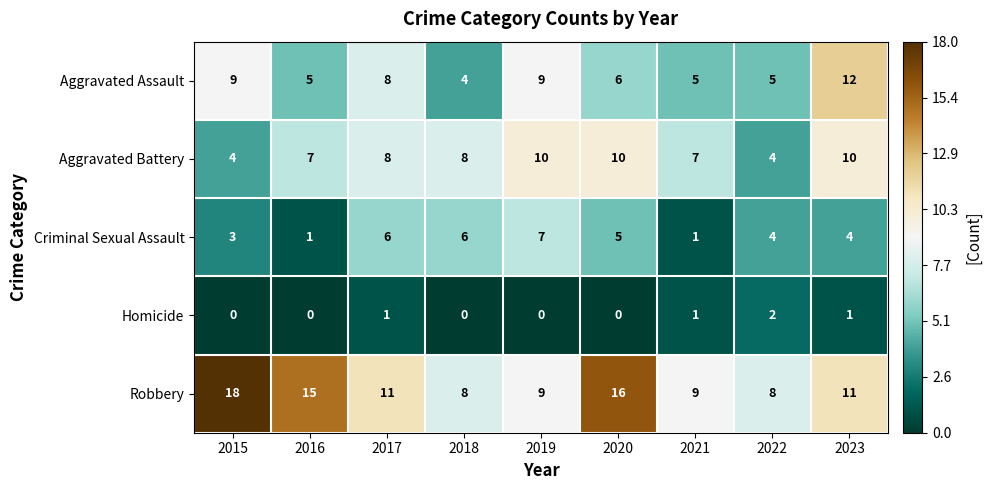

Is it true that Criminal Sexual Assault equals 2 at 2023?

False